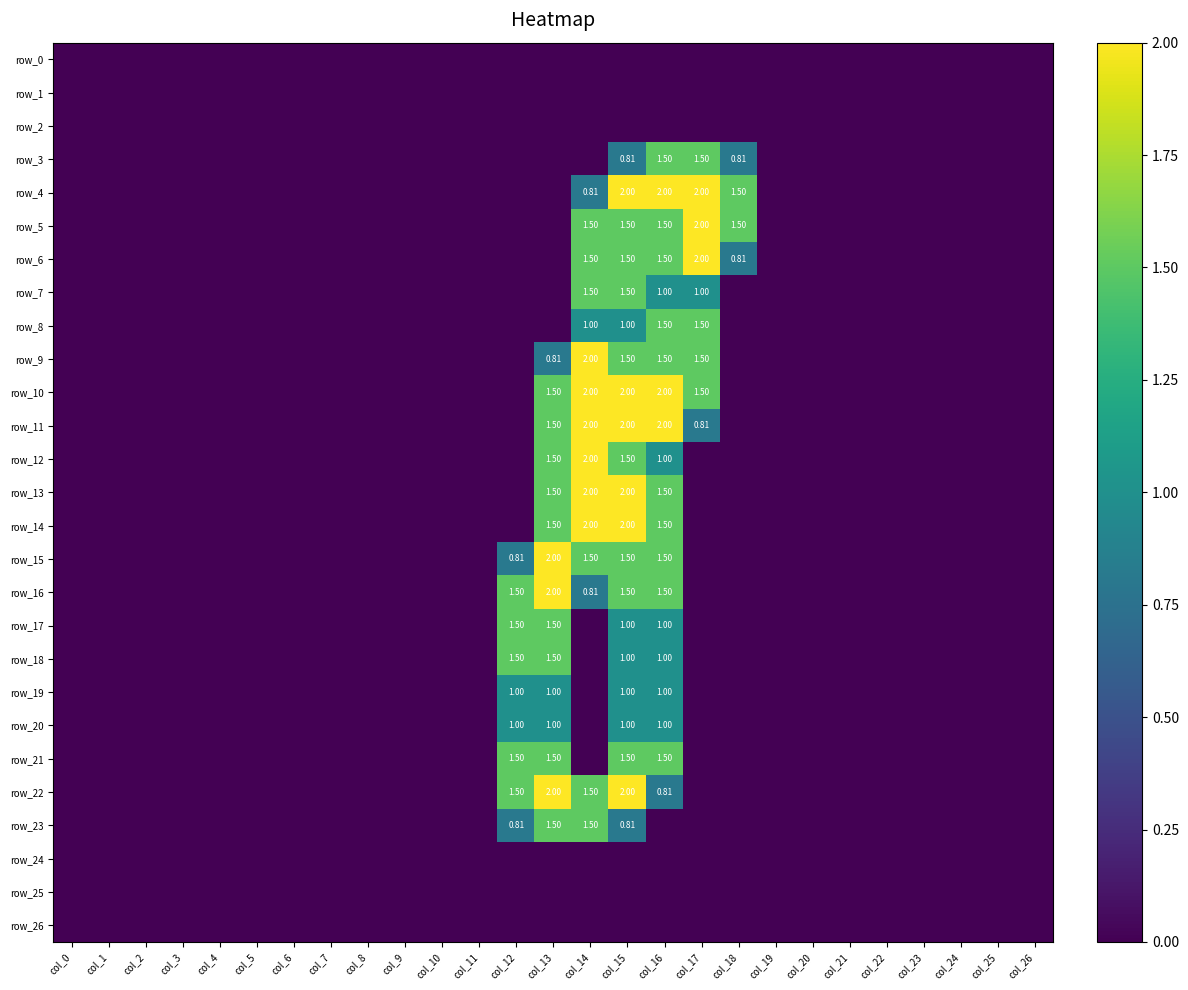

Count the row_7 values in the range 0 to 1.

25